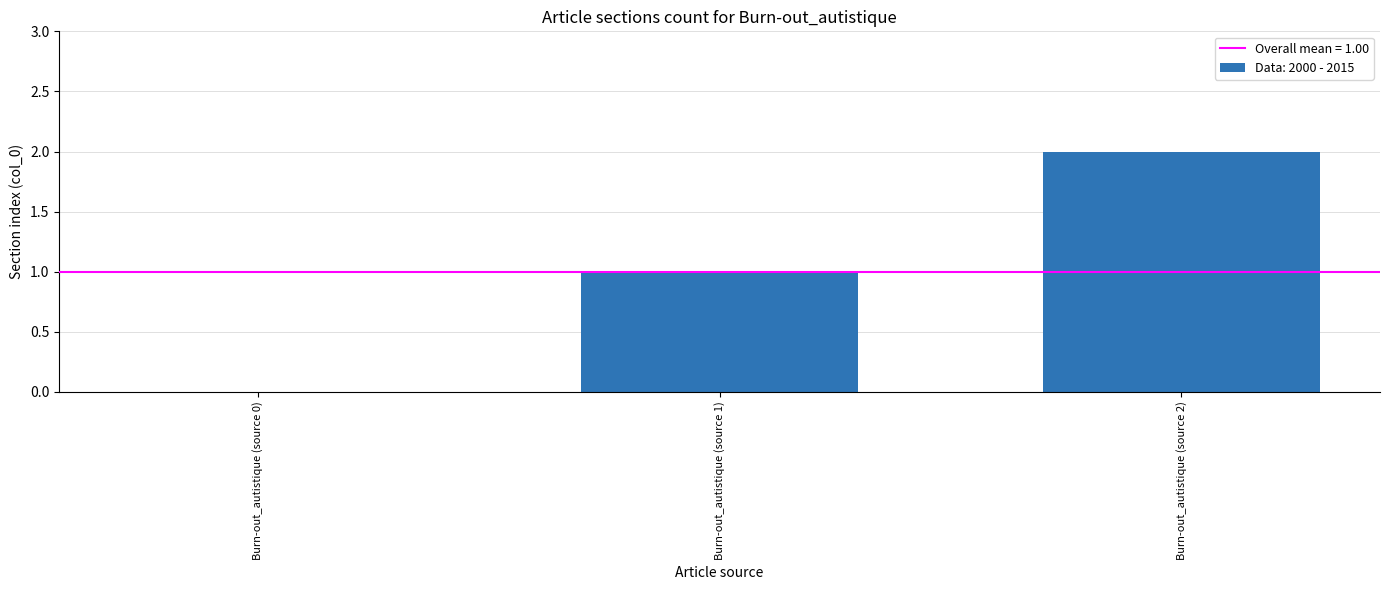

What is the change in value from Burn-out_autistique (source 1) to Burn-out_autistique (source 2)?

+1